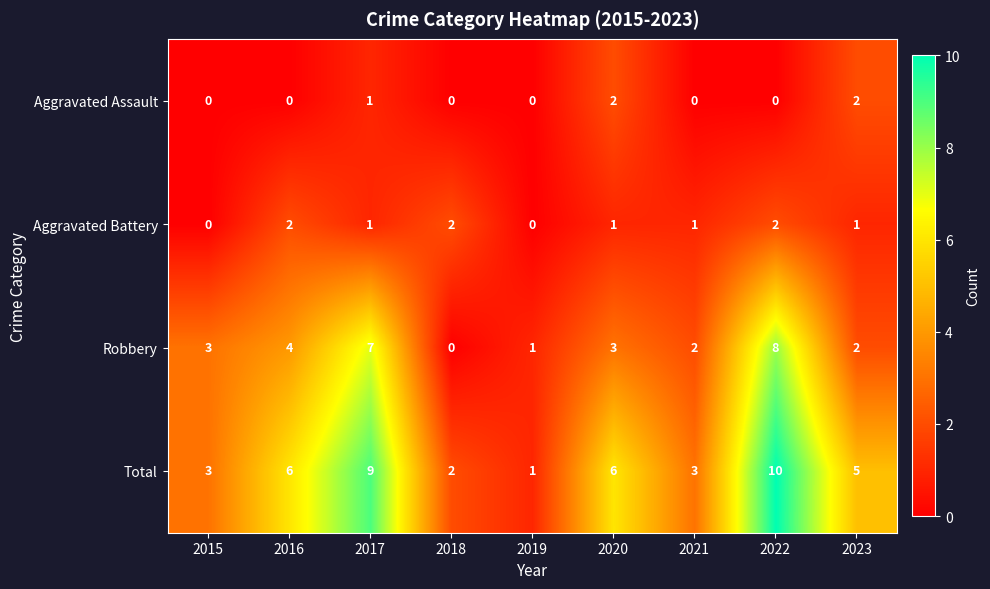

What is the sum of all Total values?

45